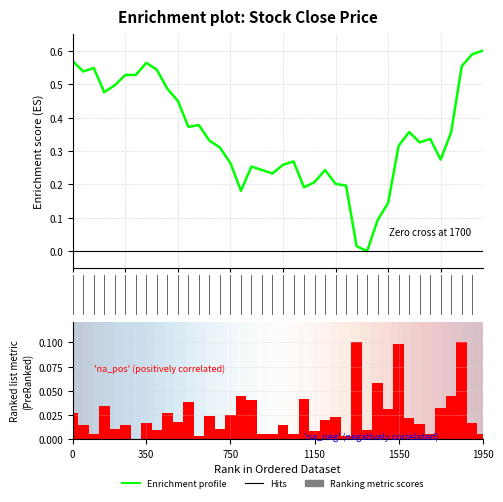

Which category has the highest value in the Ranking metric scores series?

27